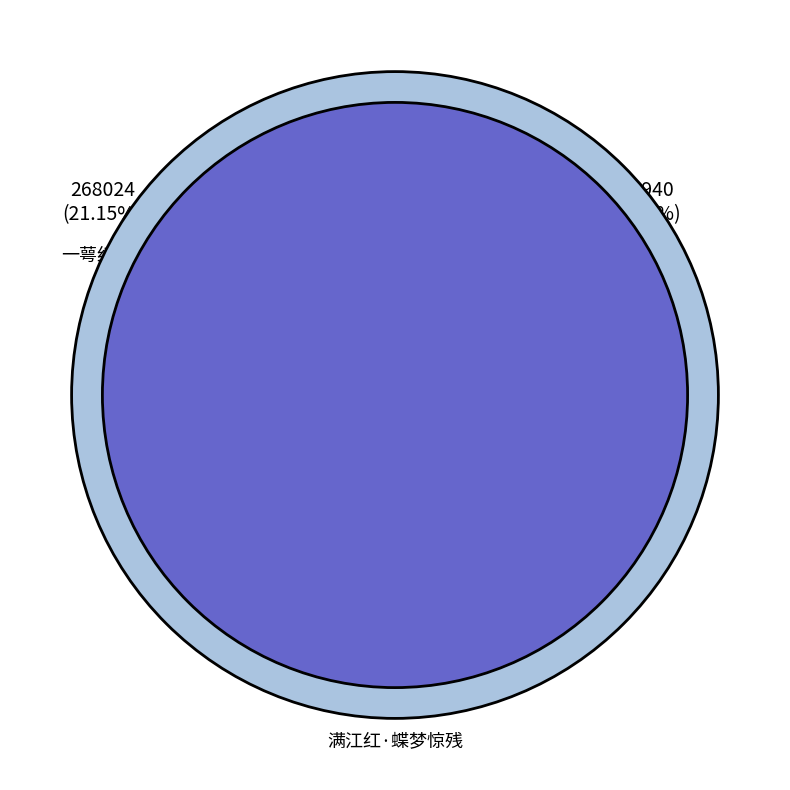

Is it true that 满江红·蝶梦惊残 is 13% of the pie?

True